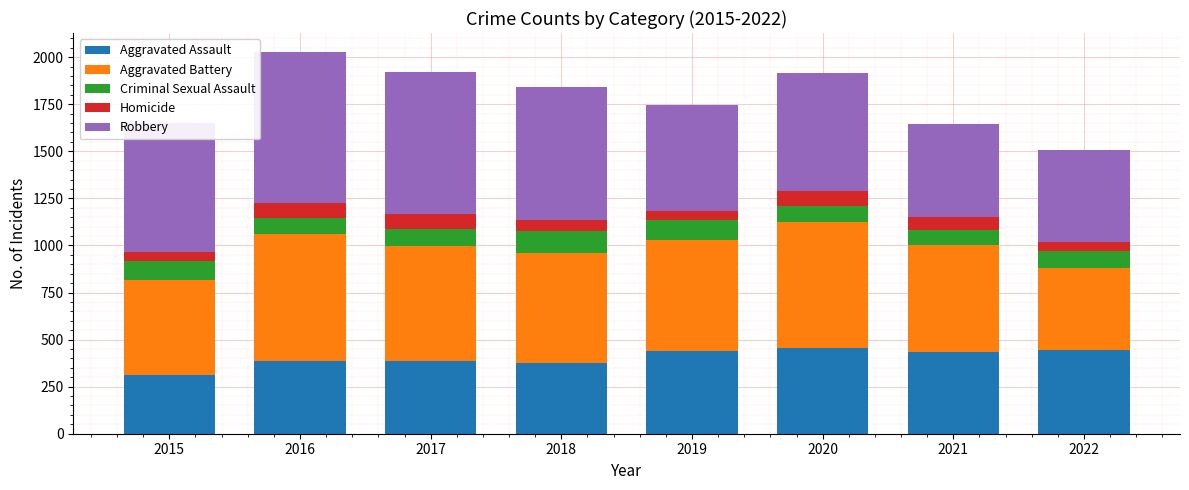

What is the total value across all series at 2017?

1920